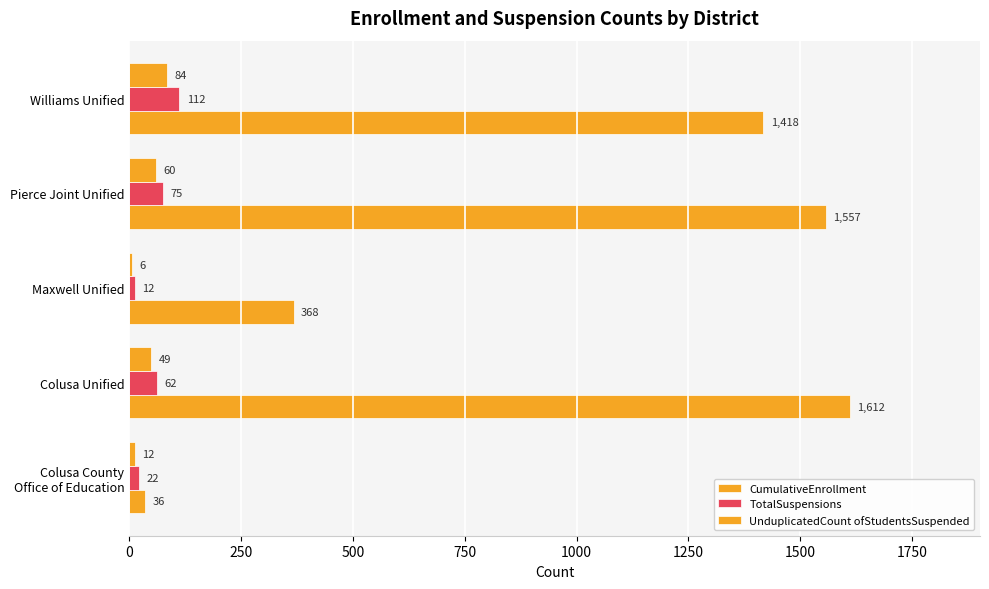

List the series in order of their peak value, highest first.

CumulativeEnrollment, TotalSuspensions, UnduplicatedCount ofStudentsSuspended